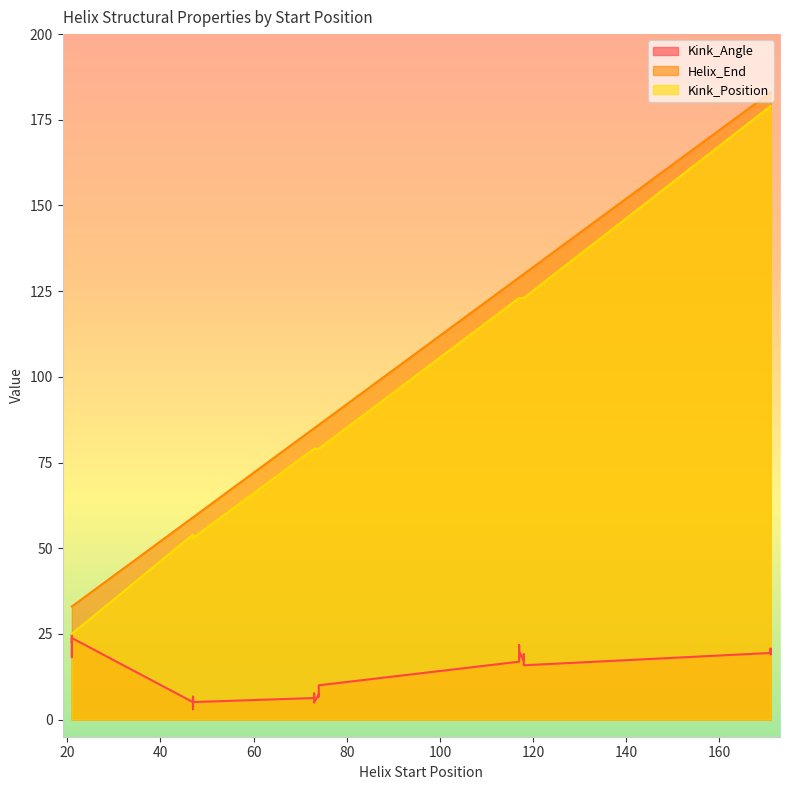

Which series has the largest total across all categories?

Helix_End